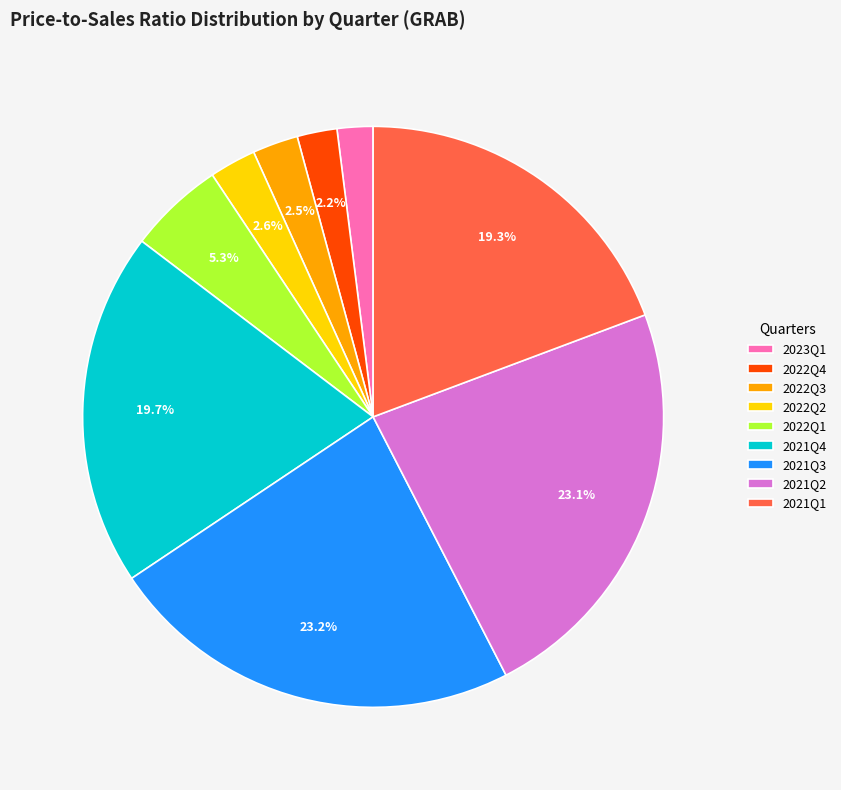

What is the ratio of the value at 2023Q1 to the value at 2022Q1?

0.4